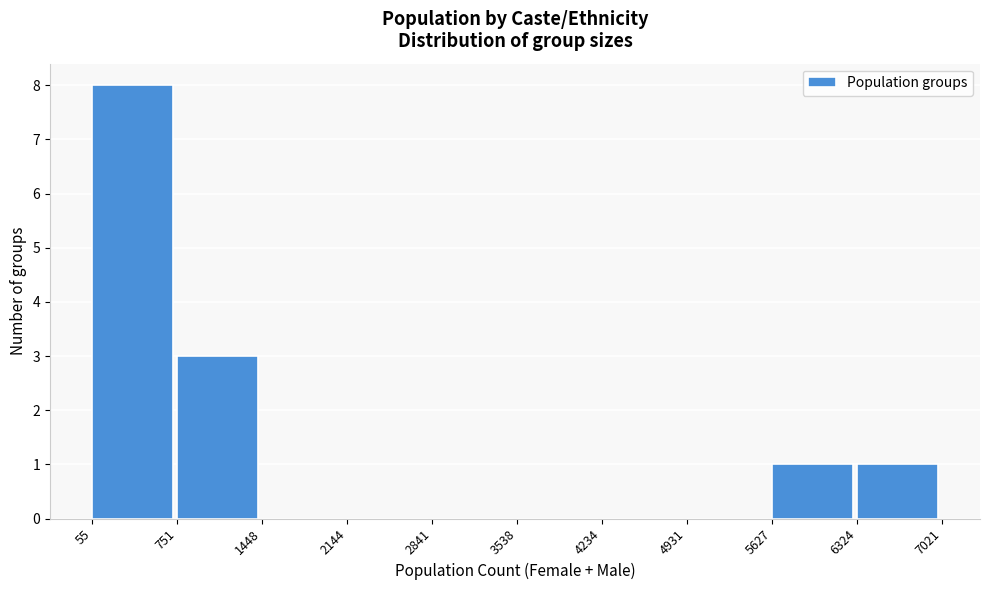

Over which range of the x-axis is the bar tallest?

55 to 751